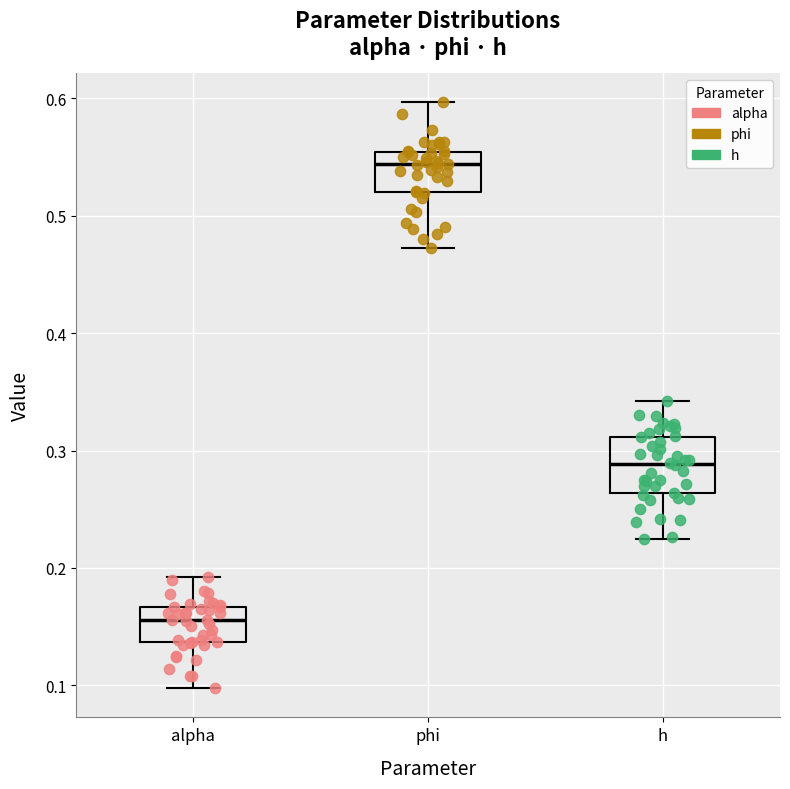

Reading left to right, read every box against the y-axis: the position of its median line, the range the box covers, and the ends of its whiskers. The values are not printed on the chart, so give them approximately, as read against the axis.

alpha: median 0.16, box 0.14 to 0.17, whiskers 0.10 to 0.19
phi: median 0.54, box 0.52 to 0.55, whiskers 0.47 to 0.60
h: median 0.29, box 0.26 to 0.31, whiskers 0.22 to 0.34